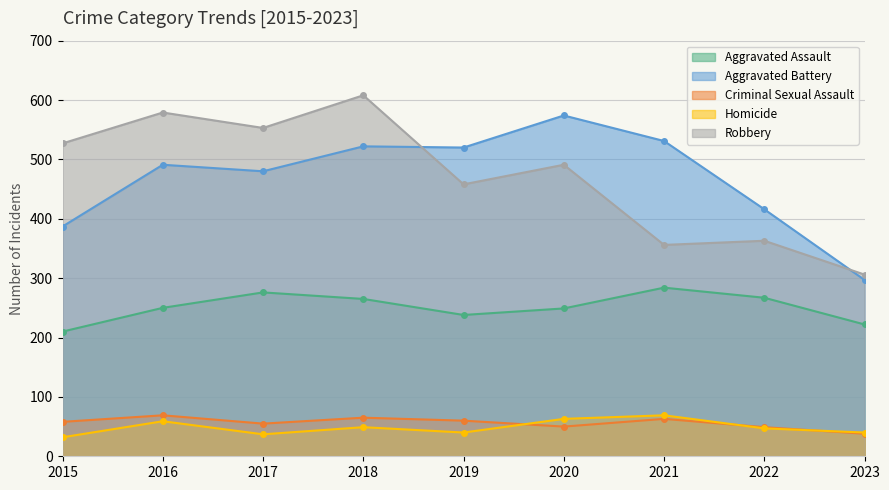

How many lines are shown in the chart?

5